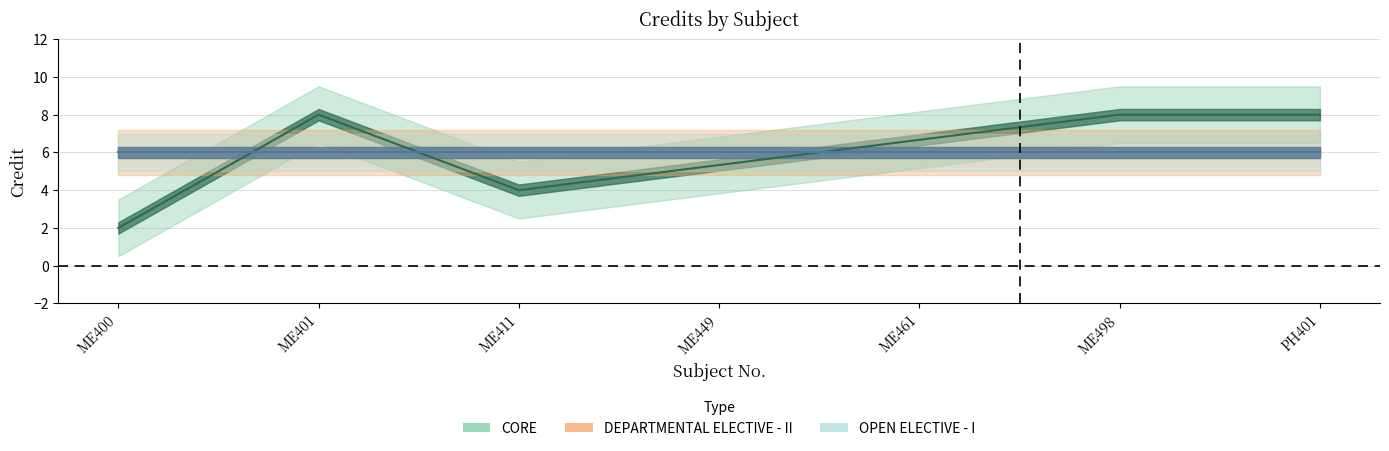

Between PH401 and ME449, which is larger?

PH401